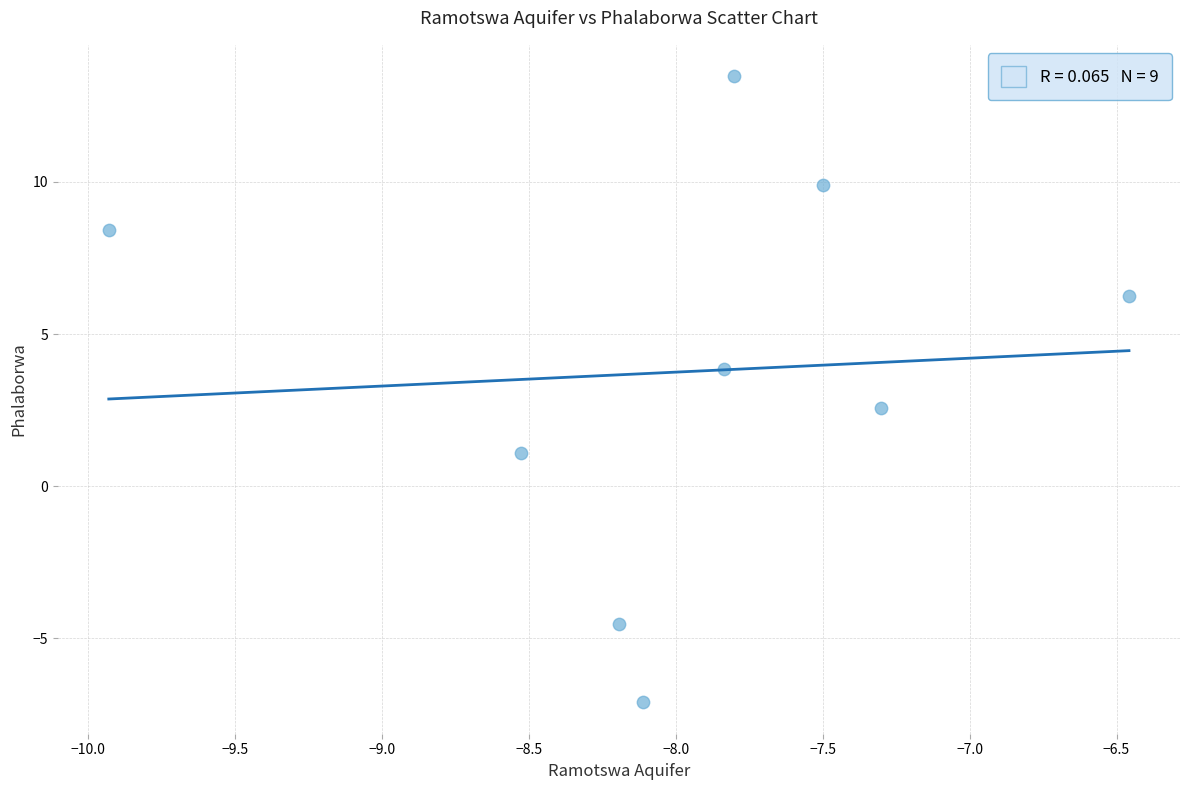

What Y value in the scatter plot is closest to 3?

2.6